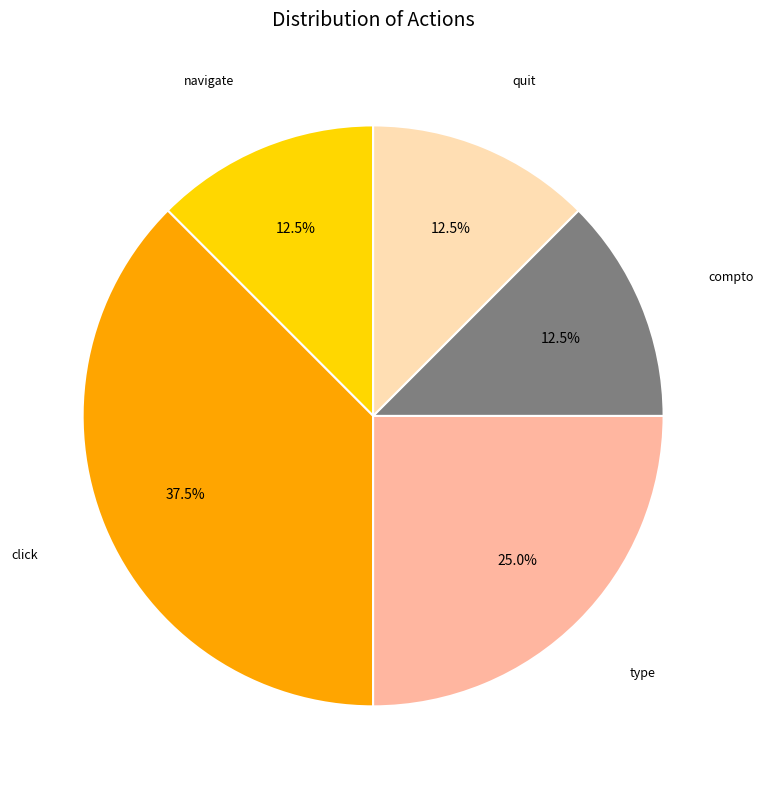

To the nearest percent, what percentage of the pie is type?

25%